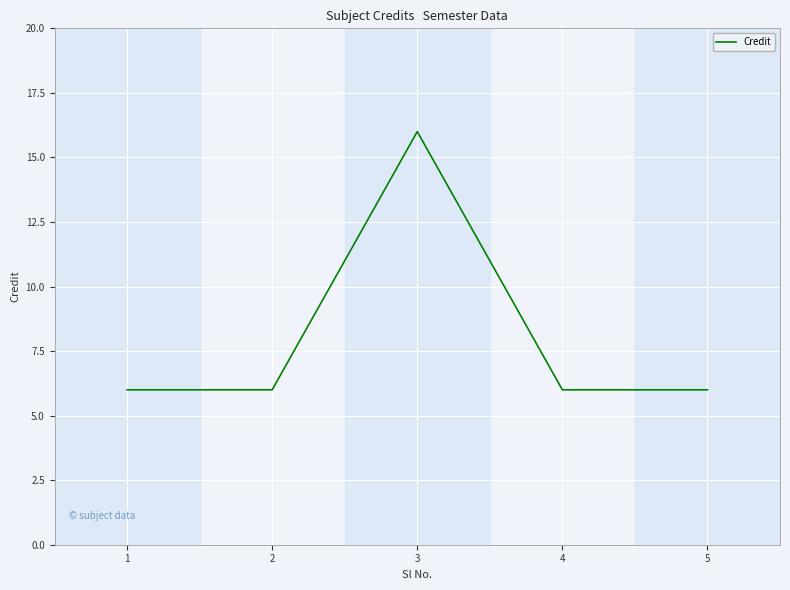

Which category has the highest value across all series?

3